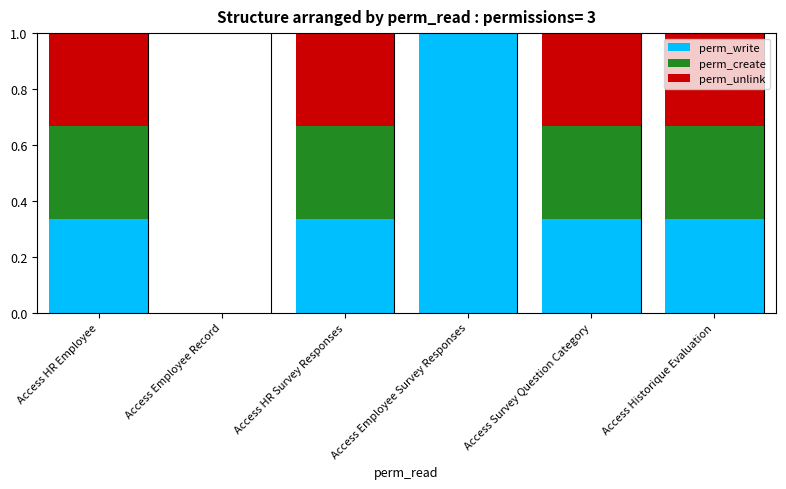

The value of perm_write at Access HR Employee is 0.5. True or false?

False